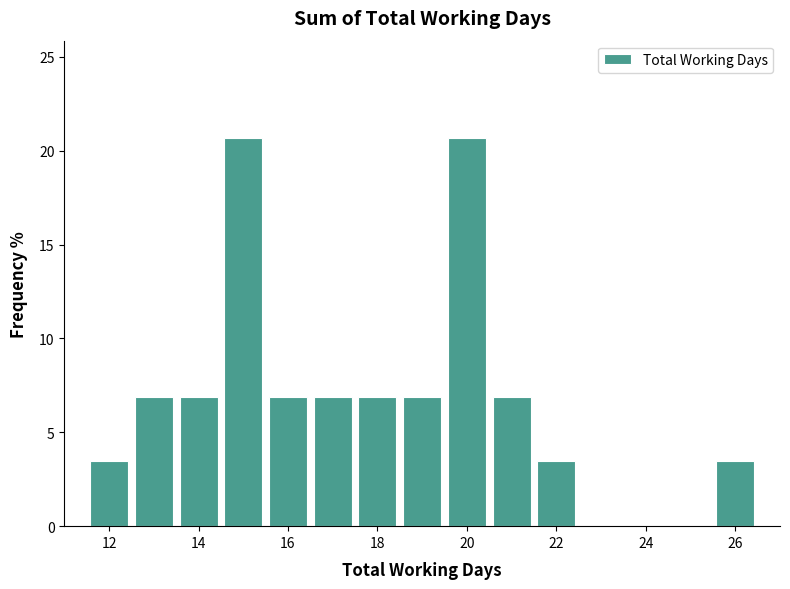

Reading left to right, list every bar in this chart as the range it spans on the x-axis followed by its height. Neither the bar edges nor the heights are printed on the chart, so give them approximately, as read against the axes.

11.5 to 12.5: 3.5
12.5 to 13.5: 7.0
13.5 to 14.5: 7.0
14.5 to 15.5: 20.5
15.5 to 16.5: 7.0
16.5 to 17.5: 7.0
17.5 to 18.5: 7.0
18.5 to 19.5: 7.0
19.5 to 20.5: 20.5
20.5 to 21.5: 7.0
21.5 to 22.5: 3.5
22.5 to 23.5: 0
23.5 to 24.5: 0
24.5 to 25.5: 0
25.5 to 26.5: 3.5